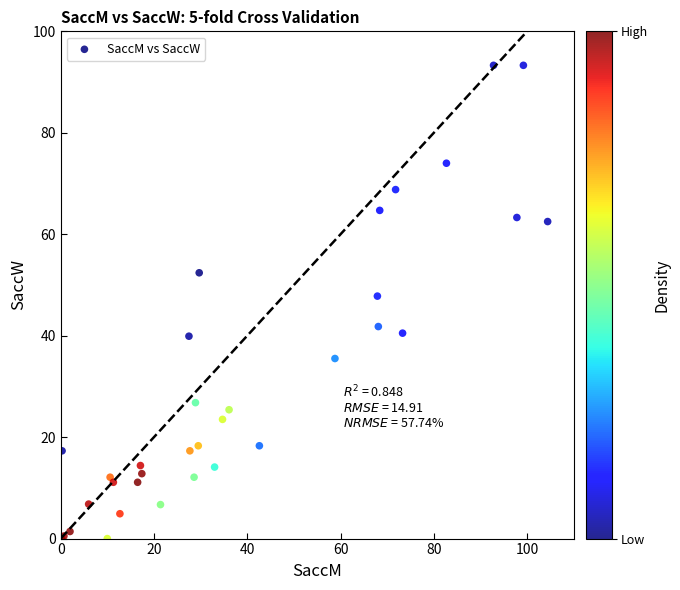

What Y value in the scatter plot is closest to 46?

47.8